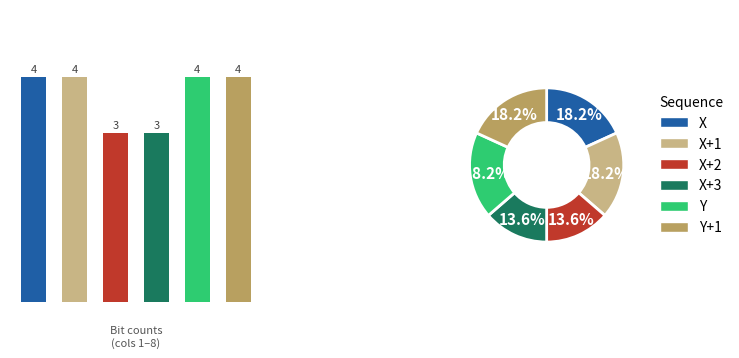

What percentage is the 3 slice, to the nearest percent?

14%